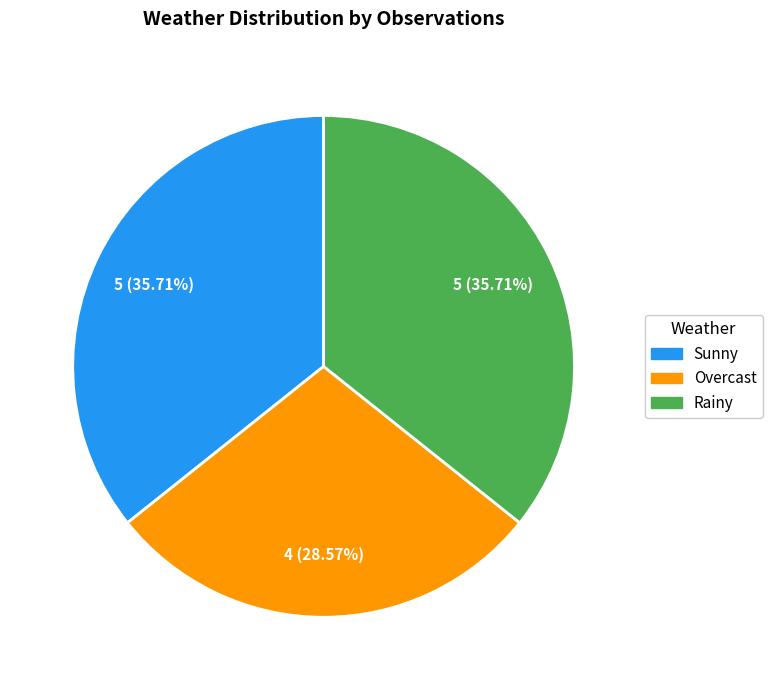

To the nearest percent, what is the average slice percentage?

33%